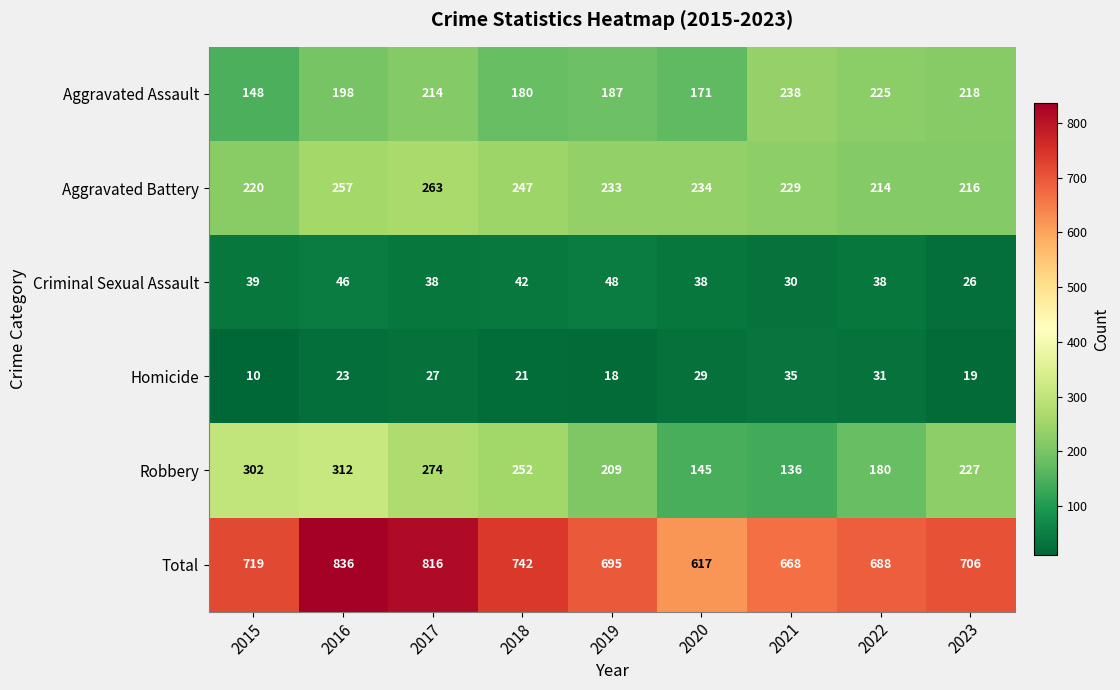

The Total series shows 916 at 2022. True or false?

False